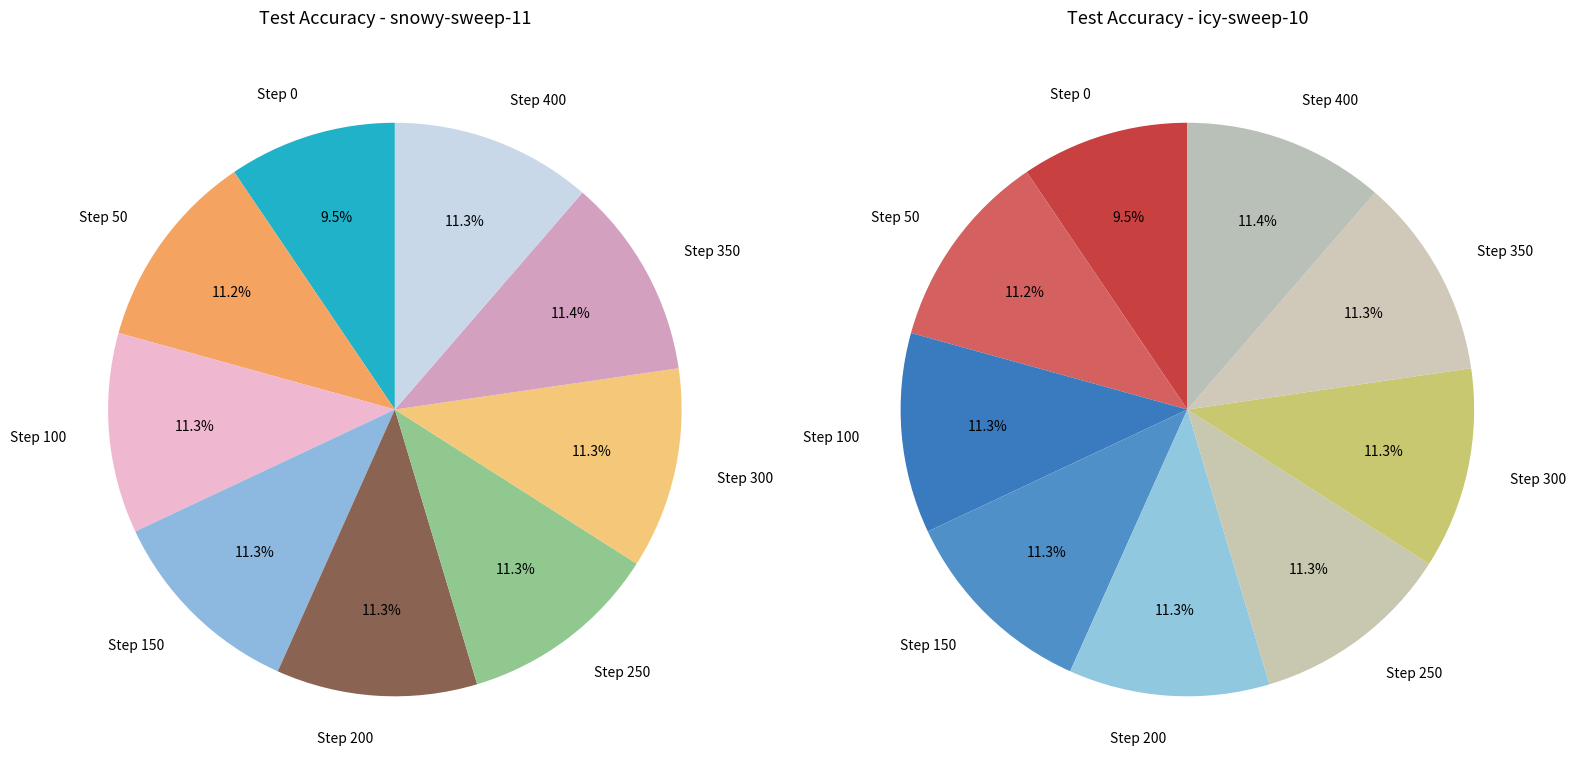

To the nearest percent, what is the difference between the Step 300 and Step 0 slice percentages?

2%